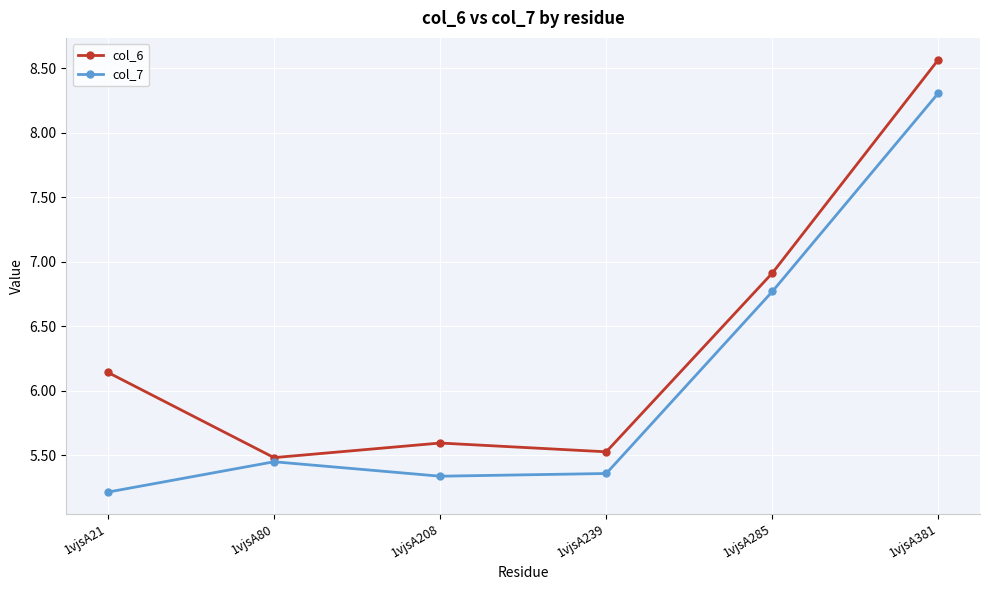

Between 1vjsA21 and 1vjsA80, which series saw the biggest shift?

col_6